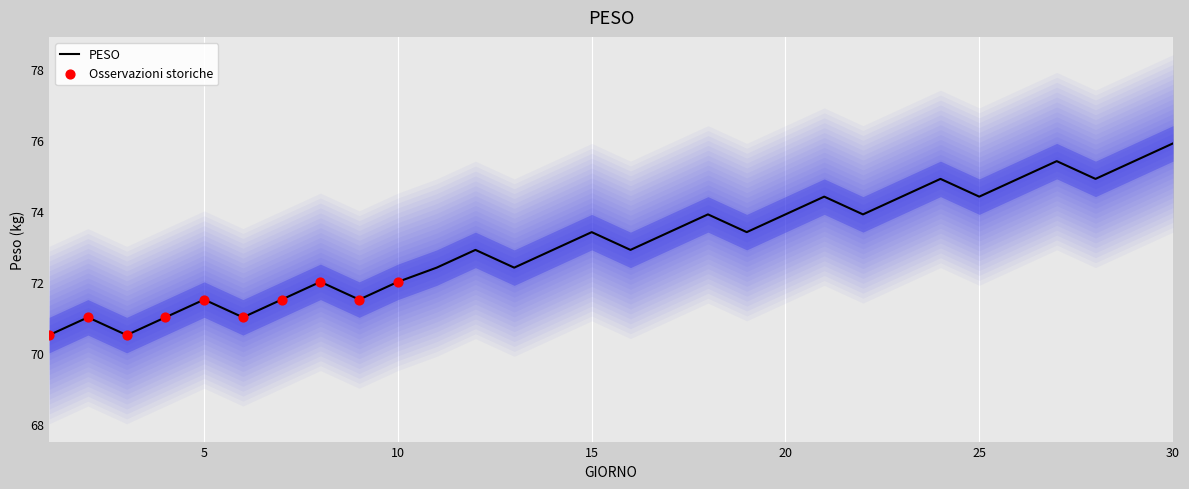

What is the change in value from 8 to 30?

+3.9